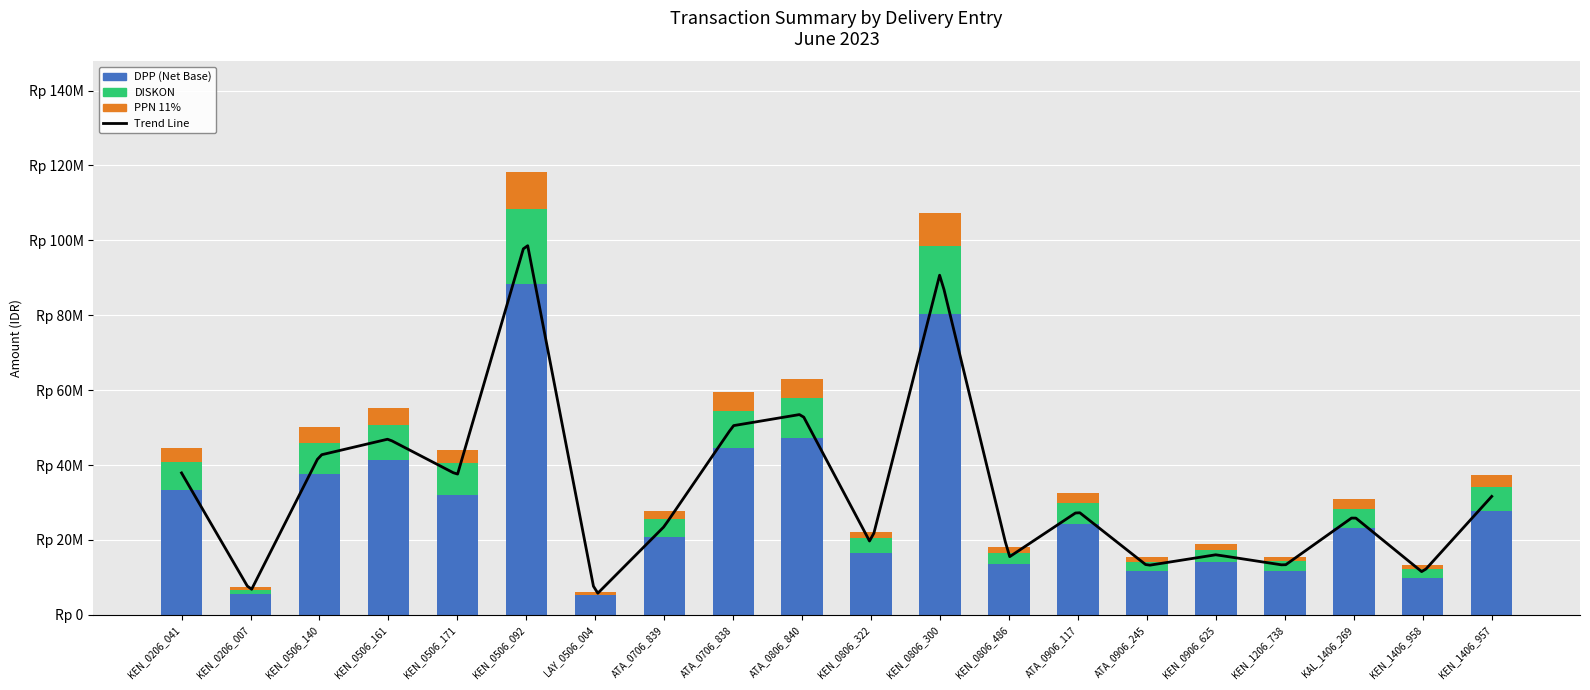

How many distinct data groups are displayed?

3